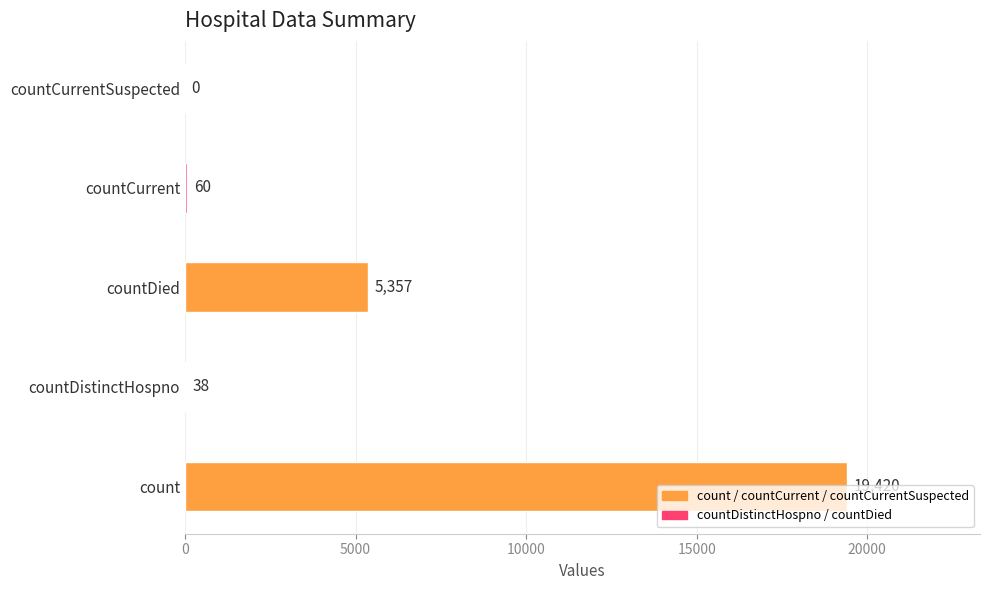

At which category does the chart reach its peak across all series?

count